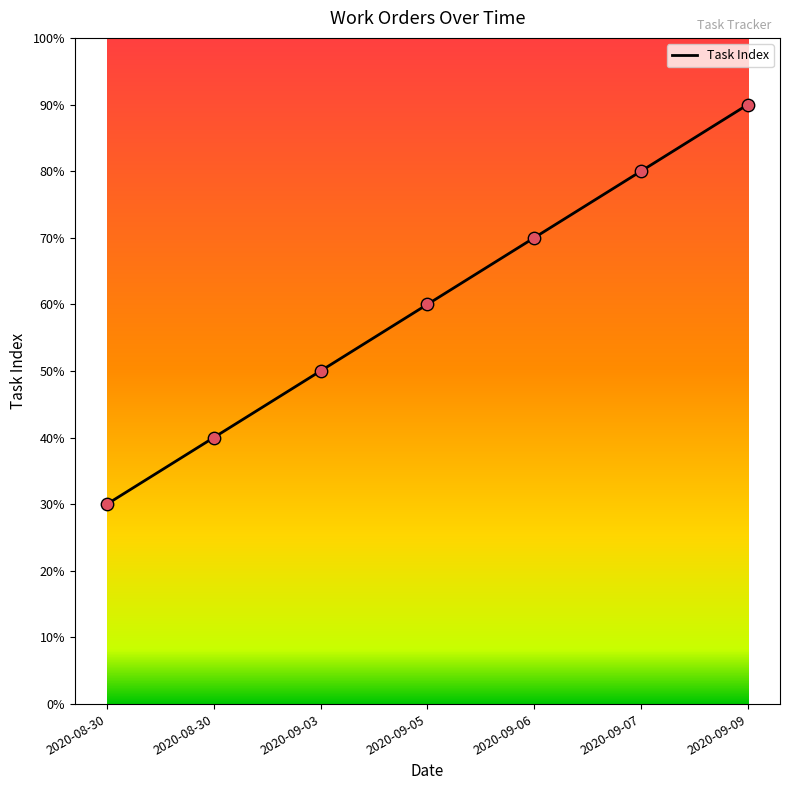

Does the chart have visible grid lines?

No